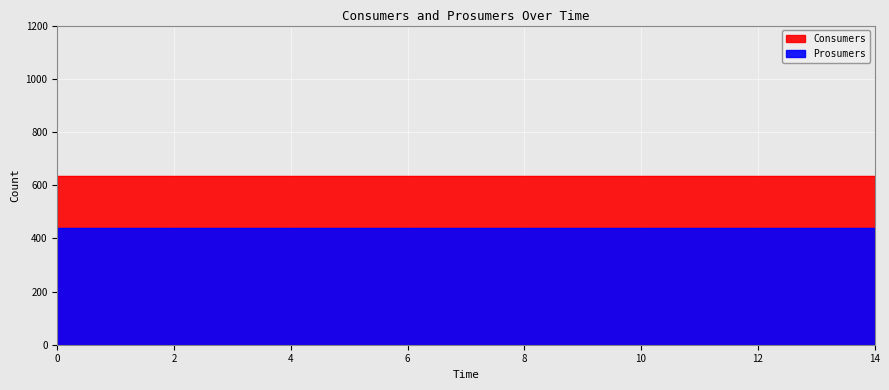

Count the number of data series in this chart.

2